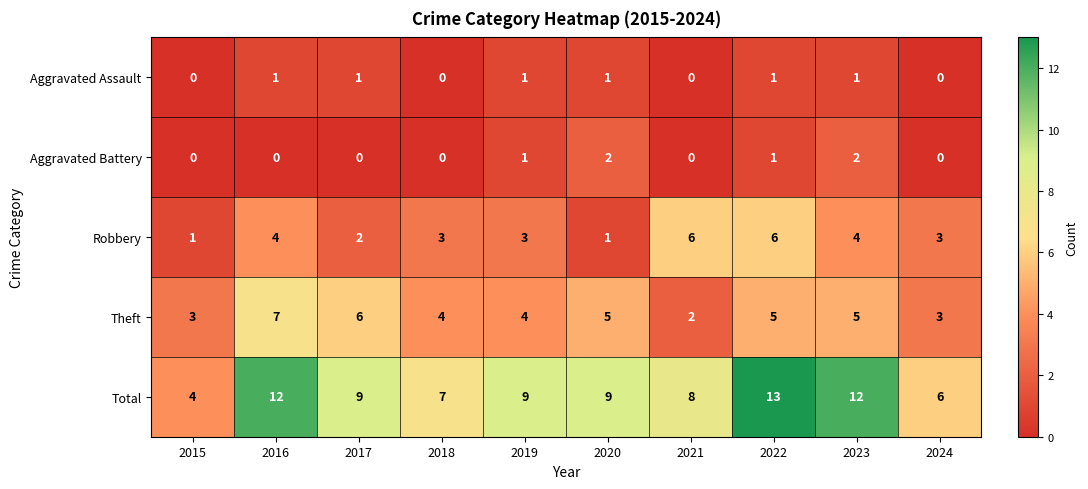

At which category is the sum across all series the highest?

2022